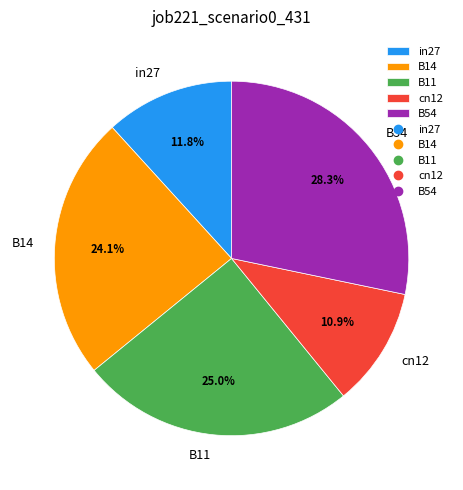

What percentage is the cn12 slice, to the nearest percent?

11%